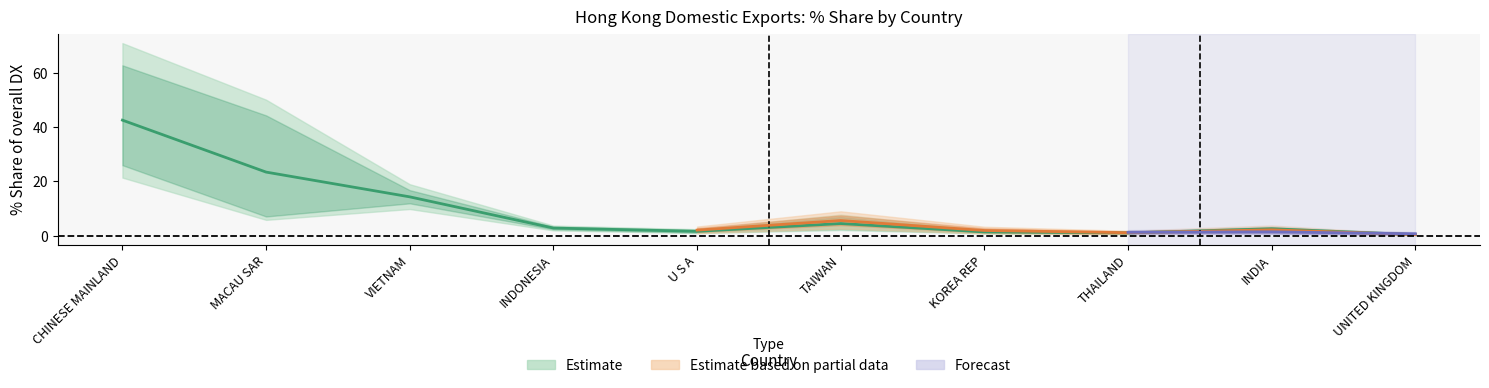

Which category has the lowest value in the 2018 Share series?

UNITED KINGDOM